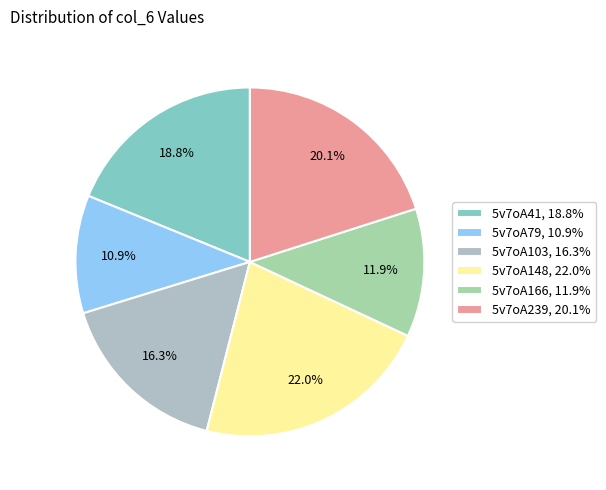

What percentage is NOT represented by 5v7oA239?

79.9%